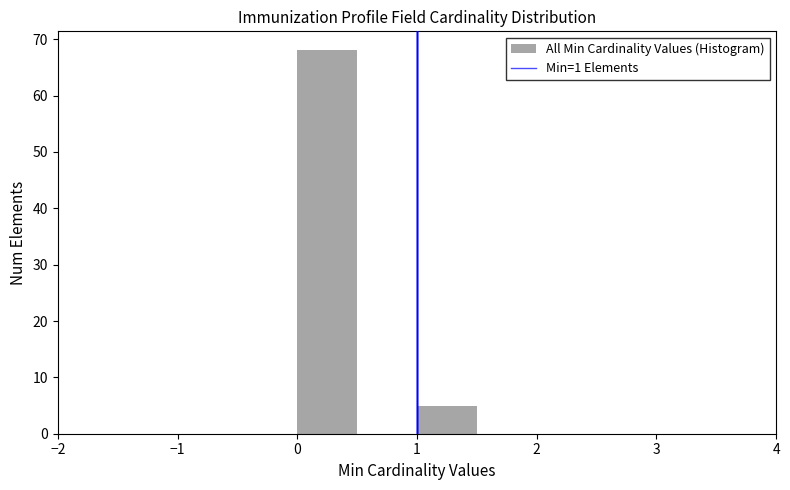

Reading left to right, transcribe this chart: for each bar, give the range it covers on the x-axis and its height. The values are not printed on the chart, so give them approximately, as read against the axis.

-1.5 to -1.0: 0
-1.0 to -0.5: 0
-0.5 to 0.0: 0
0.0 to 0.5: 68
0.5 to 1.0: 0
1.0 to 1.5: 5
1.5 to 2.0: 0
2.0 to 2.5: 0
2.5 to 3.0: 0
3.0 to 3.5: 0
3.5 to 4.0: 0